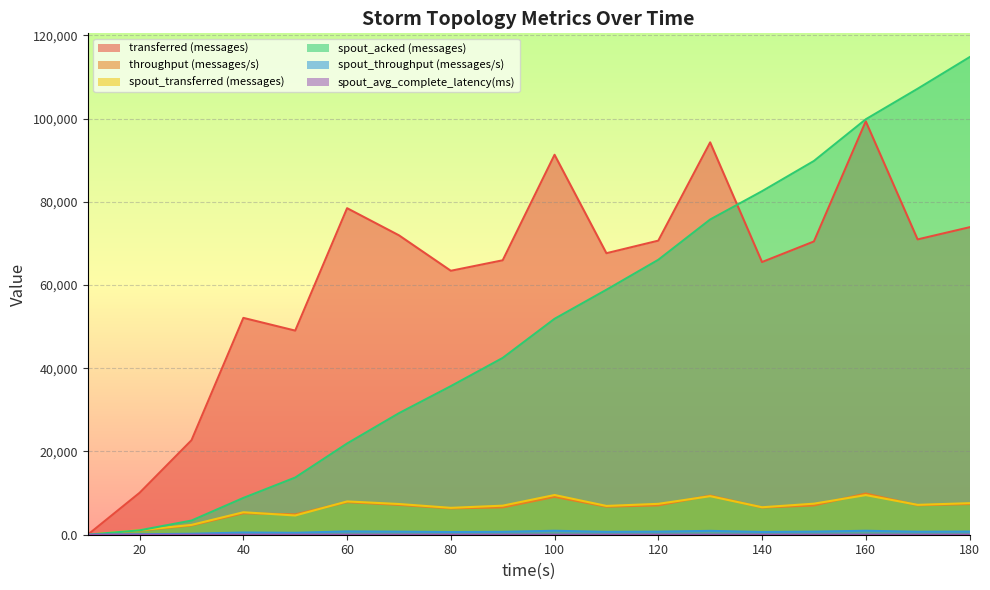

At which category does spout_transferred (messages) reach its first local peak?

40